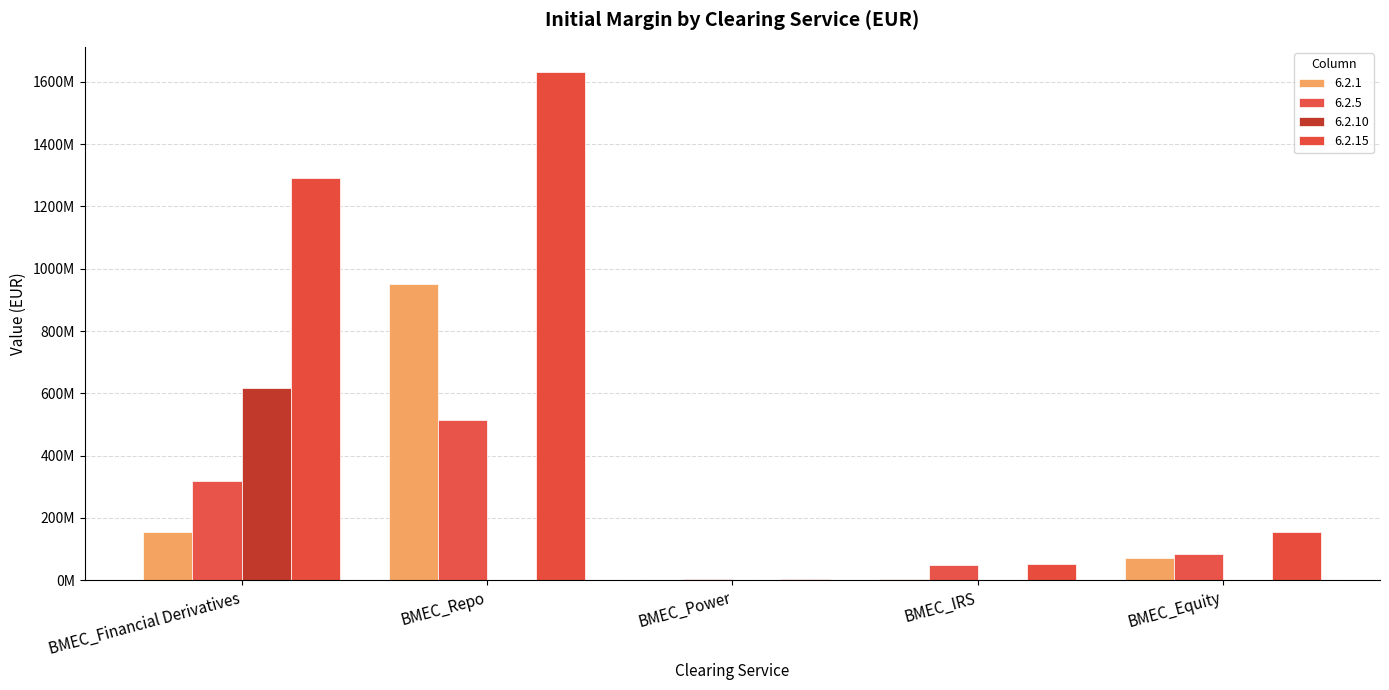

The 6.2.5 series shows 128413441.1 at BMEC_Equity. True or false?

False